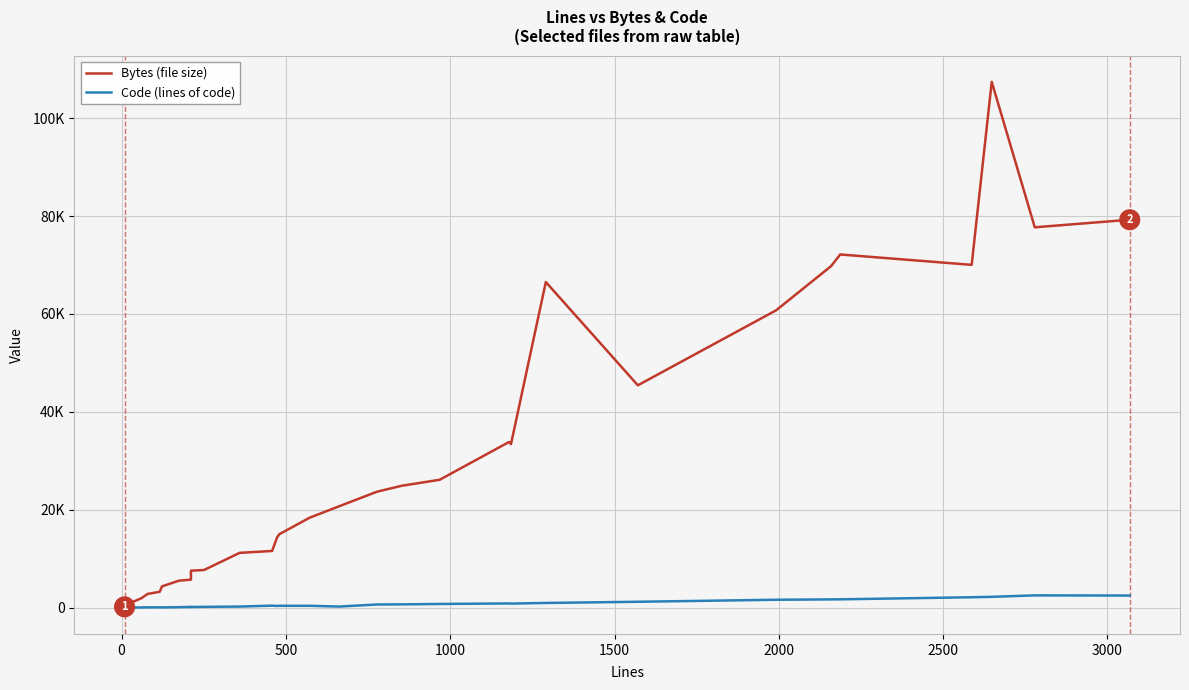

At how many categories does at least one series exceed 42472?

9